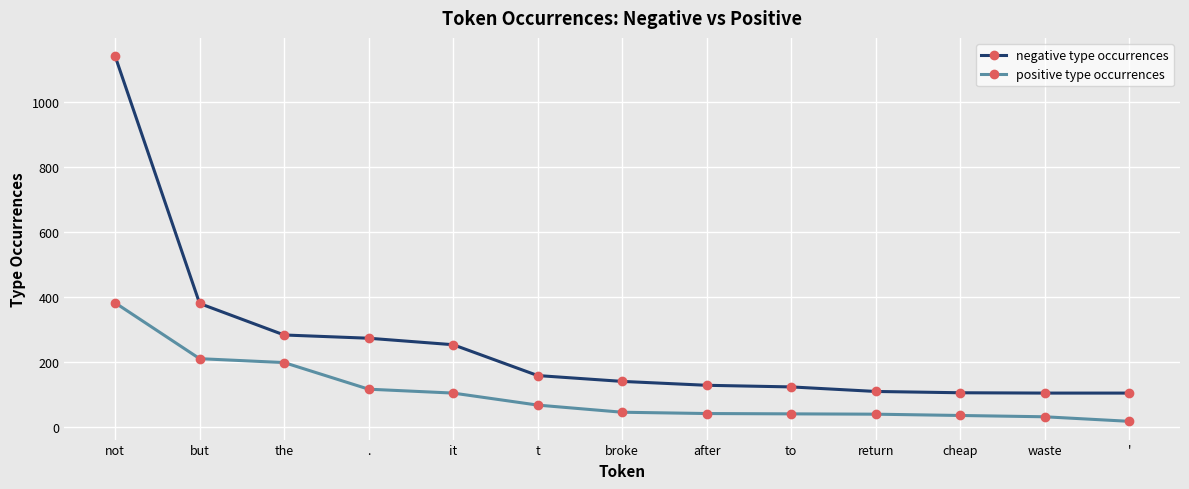

What value does the negative type occurrences series have at after, to the nearest 10?

130